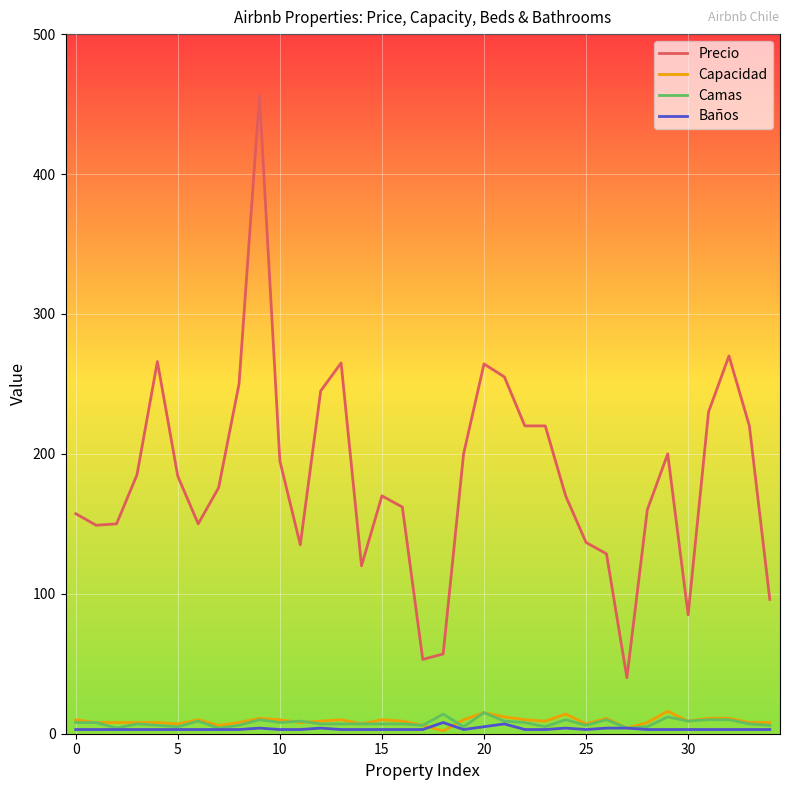

True or false: Baños and Precio cross at least once.

False